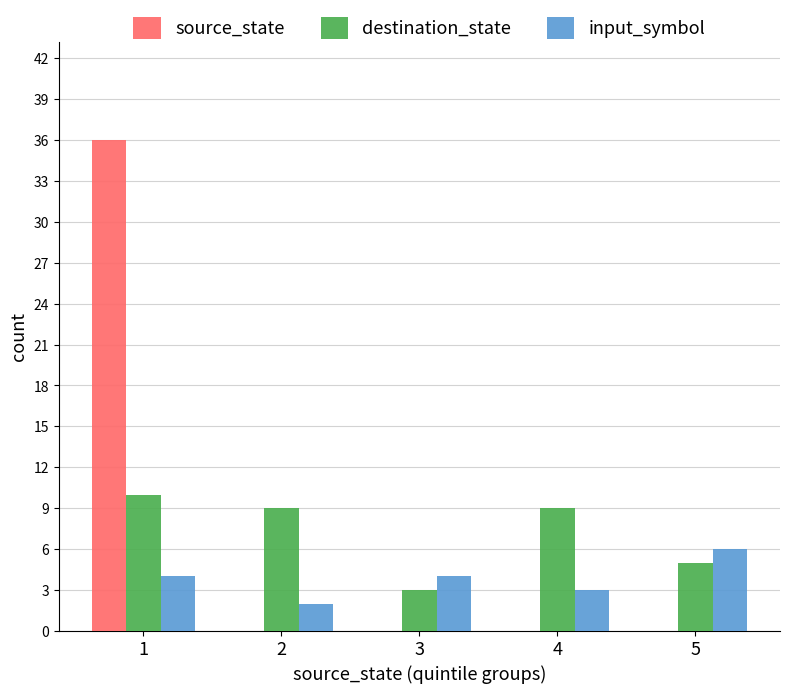

How many distinct data groups are displayed?

3